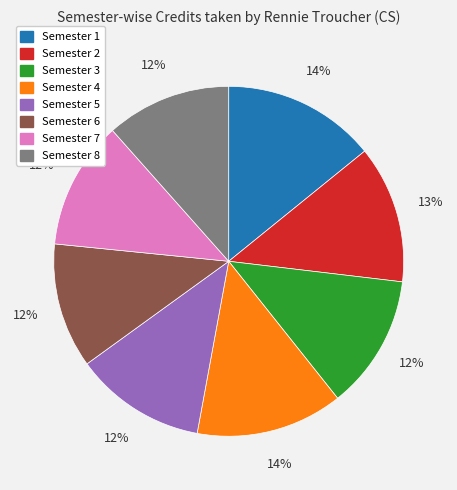

The Semester 1 slice represents 8% of the pie. True or false?

False